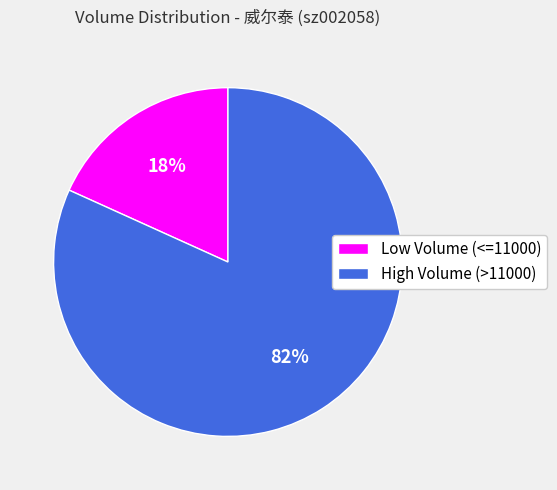

Rank the categories by value from highest to lowest.

High Volume (>11000), Low Volume (<=11000)